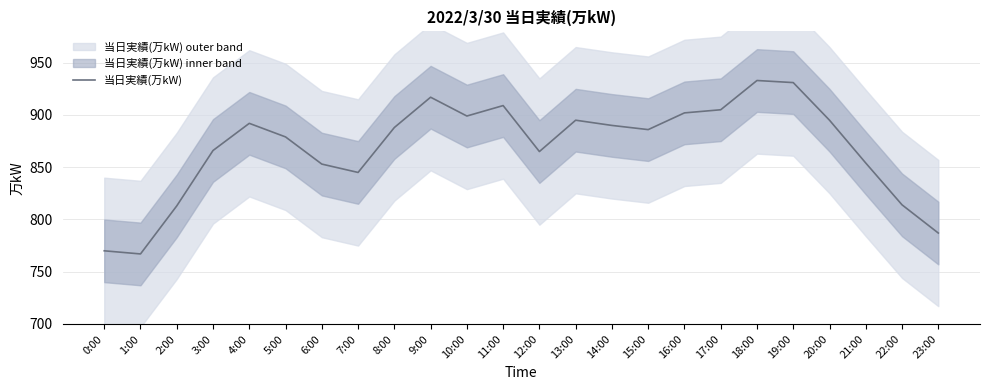

List the labels in order of value, largest first.

18:00, 19:00, 9:00, 11:00, 17:00, 16:00, 10:00, 13:00, 20:00, 4:00, 14:00, 8:00, 15:00, 5:00, 3:00, 12:00, 21:00, 6:00, 7:00, 22:00, 2:00, 23:00, 0:00, 1:00